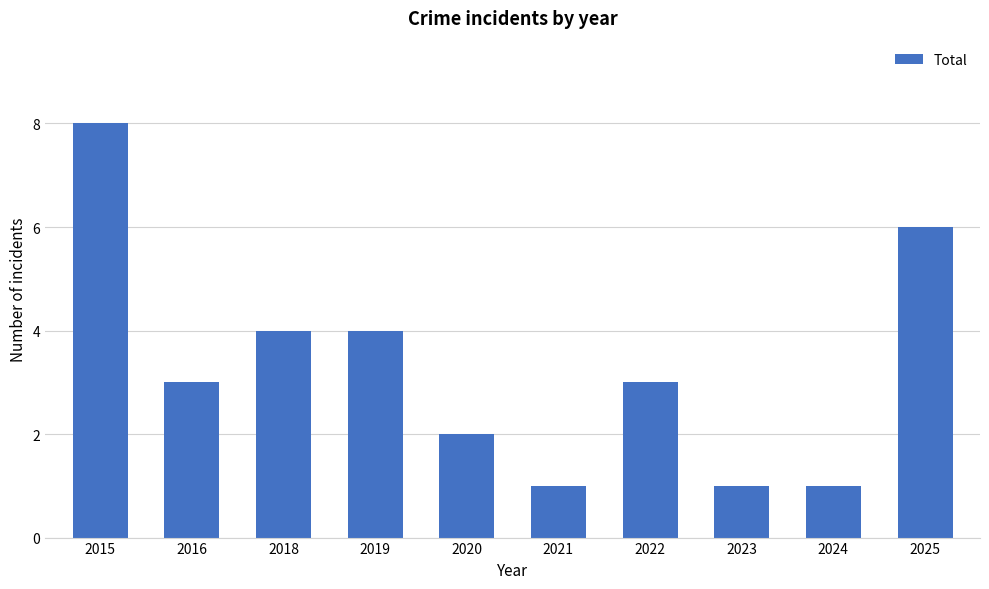

What is the change in value from 2018 to 2021?

-3